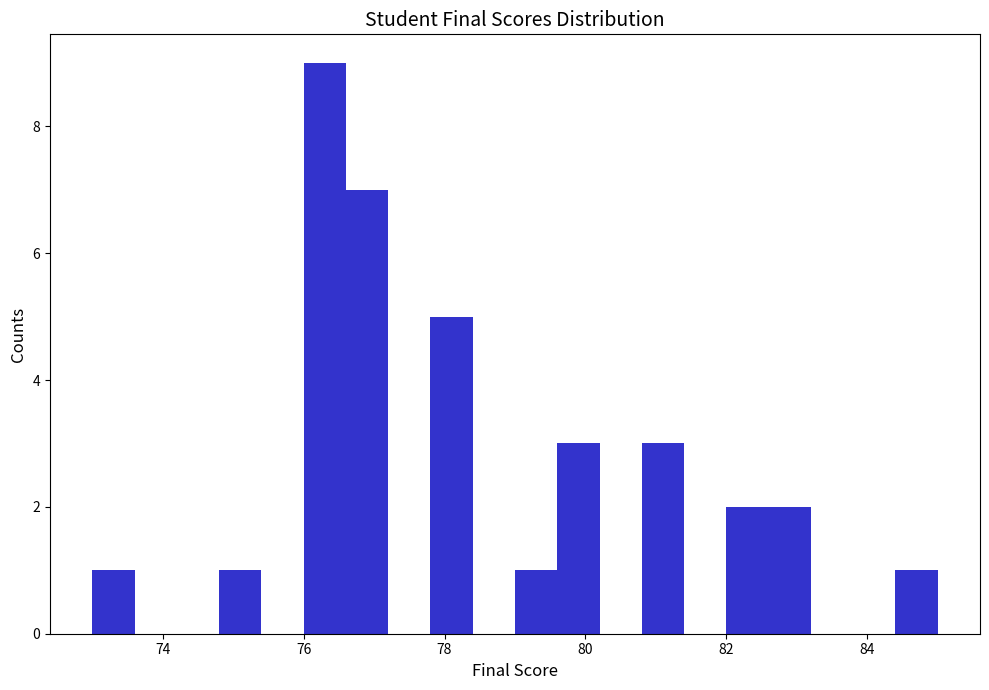

Read against the x-axis, roughly where is the centre of the tallest bar?

76.4